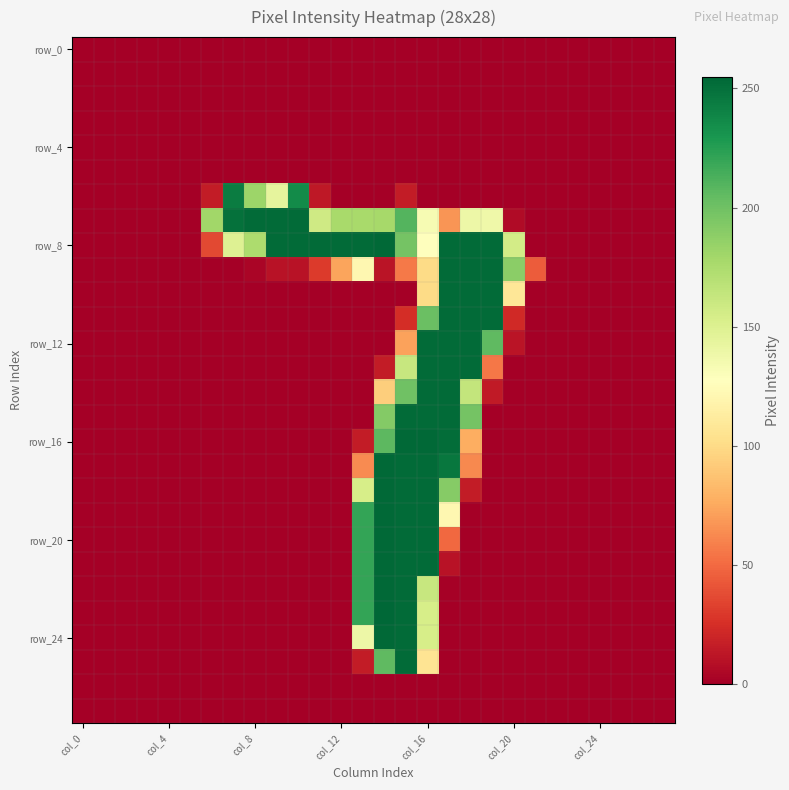

At which category does the chart reach its peak across all series?

14